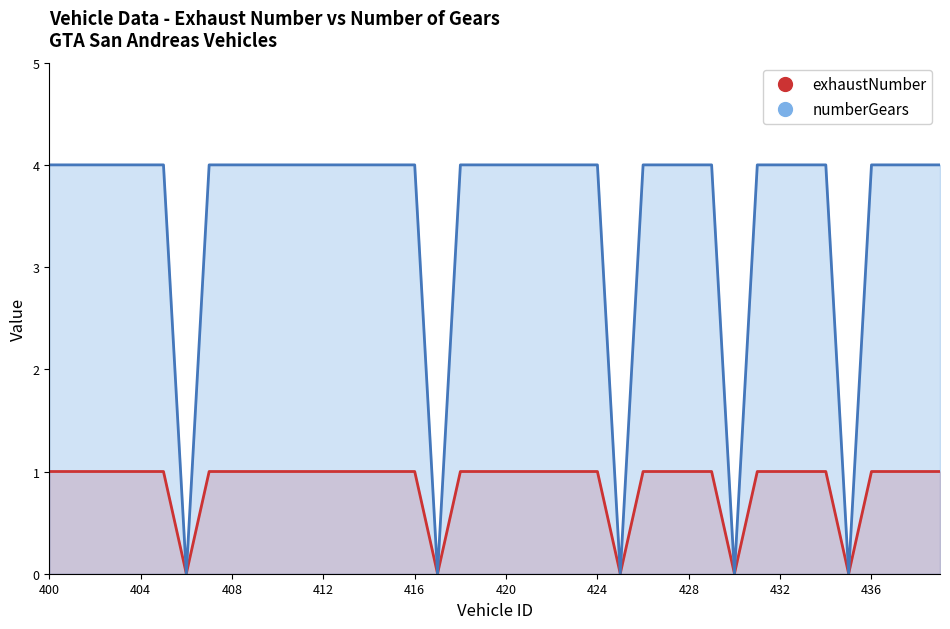

How many positive values does the exhaustNumber series have?

35